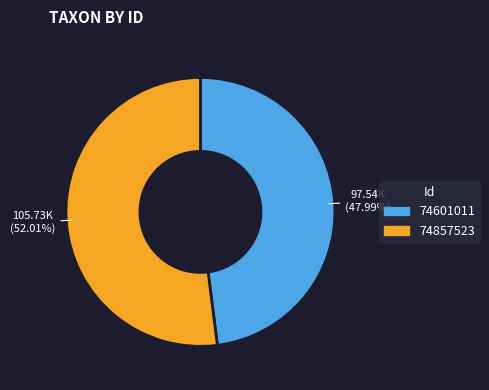

Does any single category account for the majority?

Yes